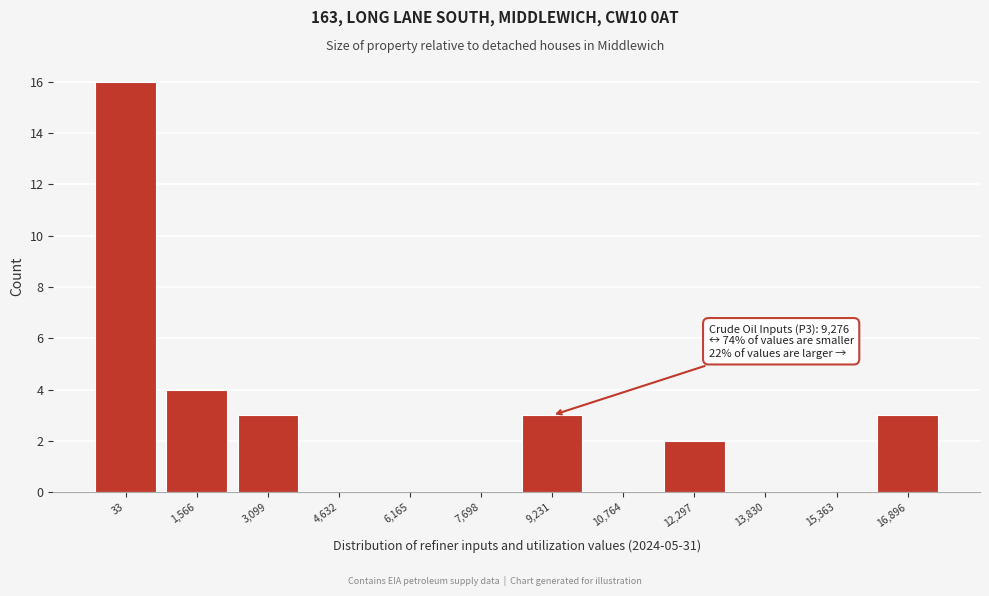

Reading left to right, what are all the values shown in this chart?

33=16	1,566=4	3,099=3	4,632=0	6,165=0	7,698=0	9,231=3	10,764=0	12,297=2	13,830=0	15,363=0	16,896=3